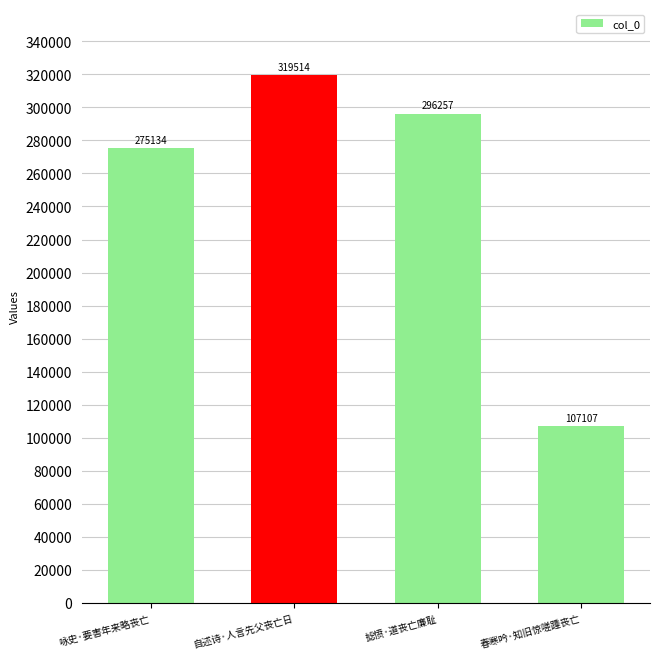

Which category has the highest value across all series?

自述诗·人言先父丧亡日